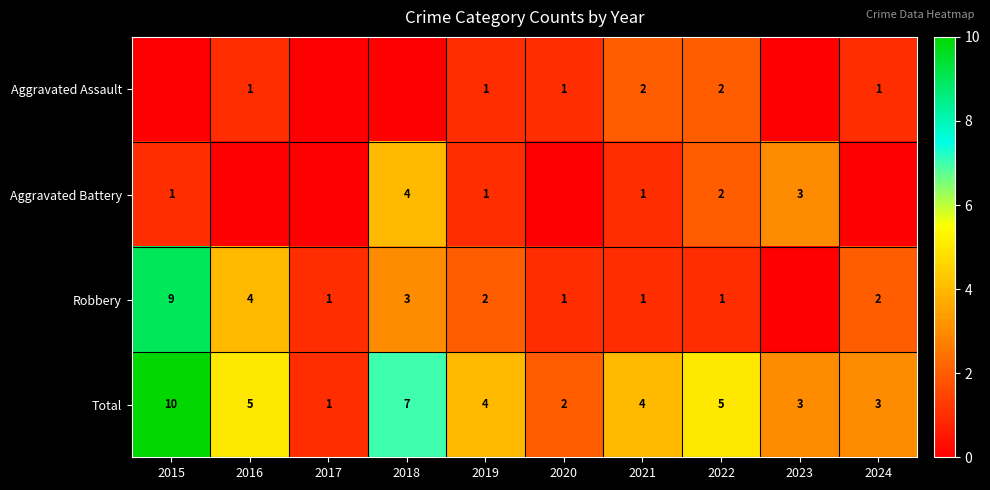

Is it true that Aggravated Battery equals 6 at 2018?

False